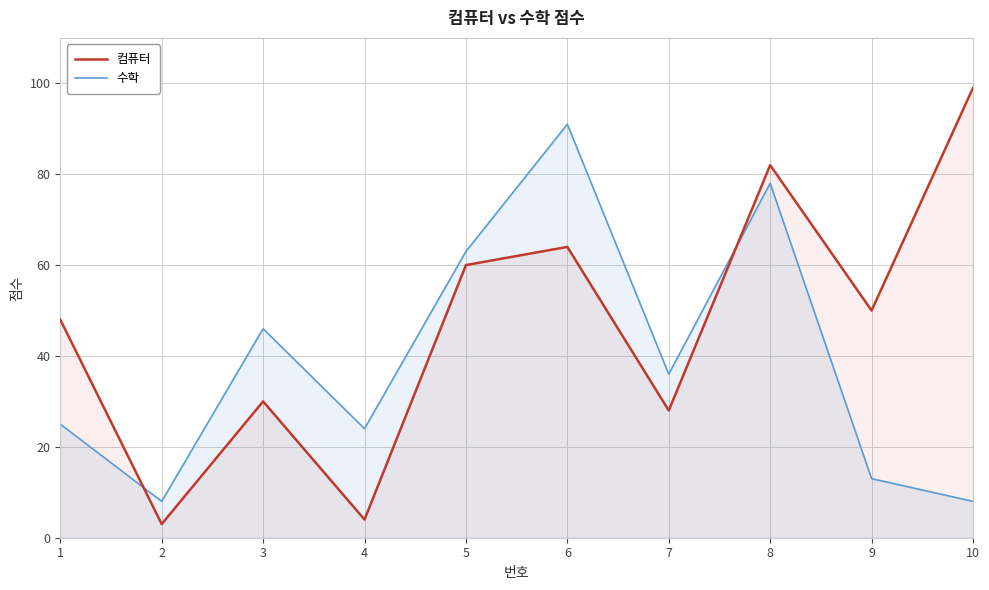

What are all the series names shown in the legend?

컴퓨터, 수학